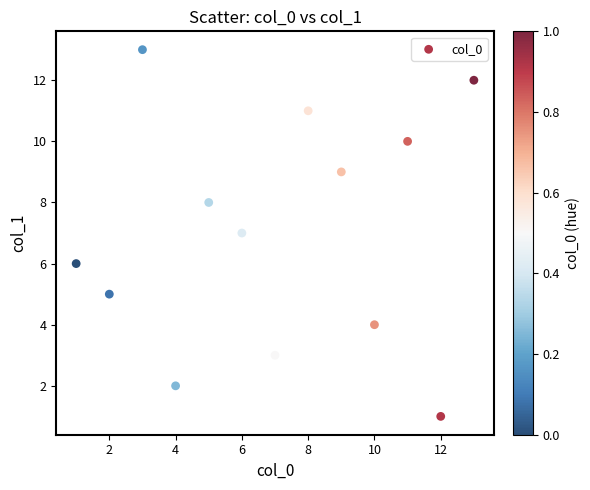

What is the range of Y values (max minus min)?

12